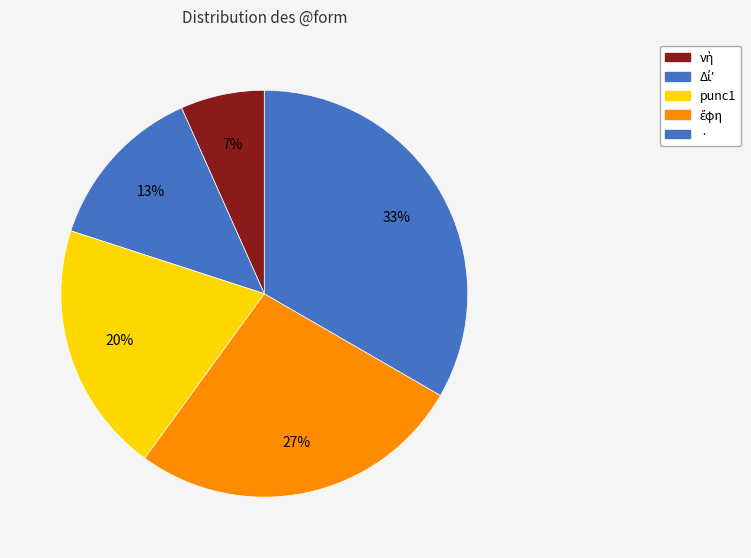

Which category has the smallest portion of the pie?

νὴ